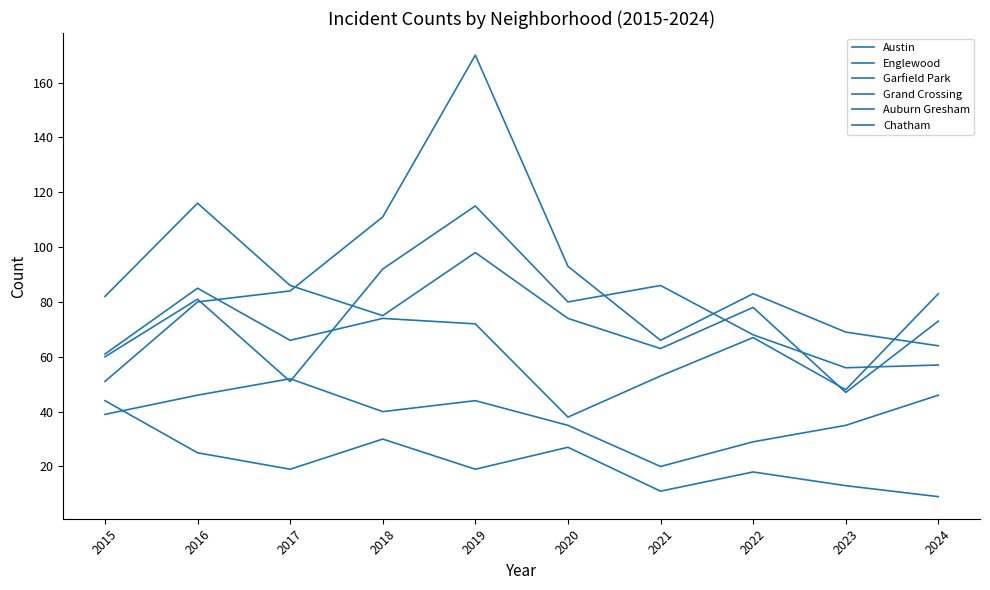

What is the average value of the Grand Crossing series?

65